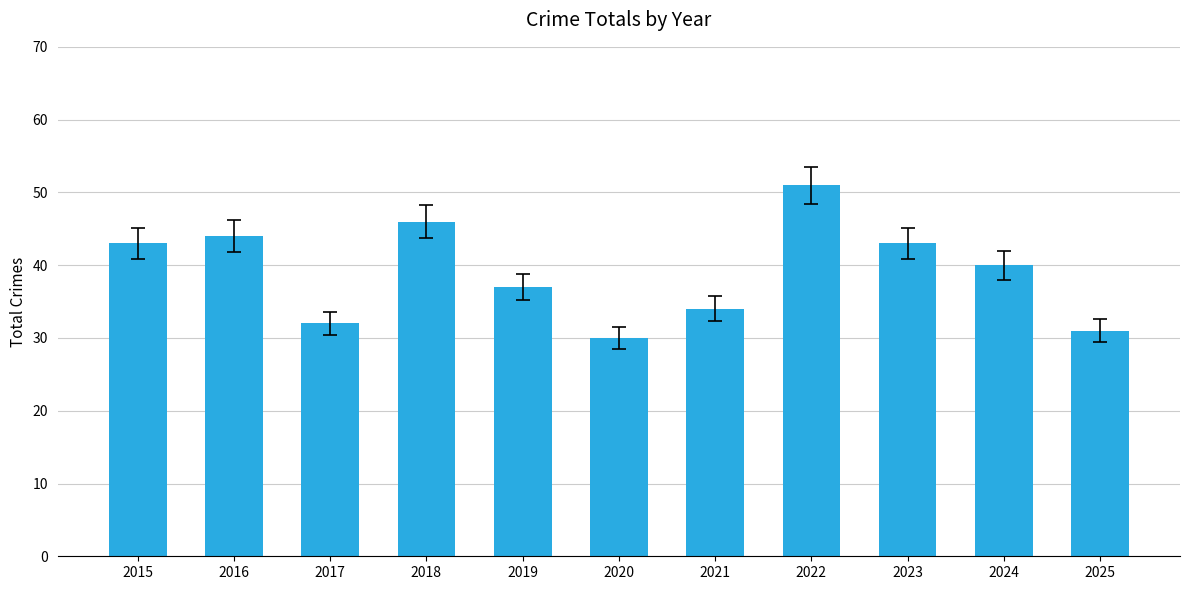

Reading left to right, transcribe all the data shown in this chart.

43	44	32	46	37	30	34	51	43	40	31